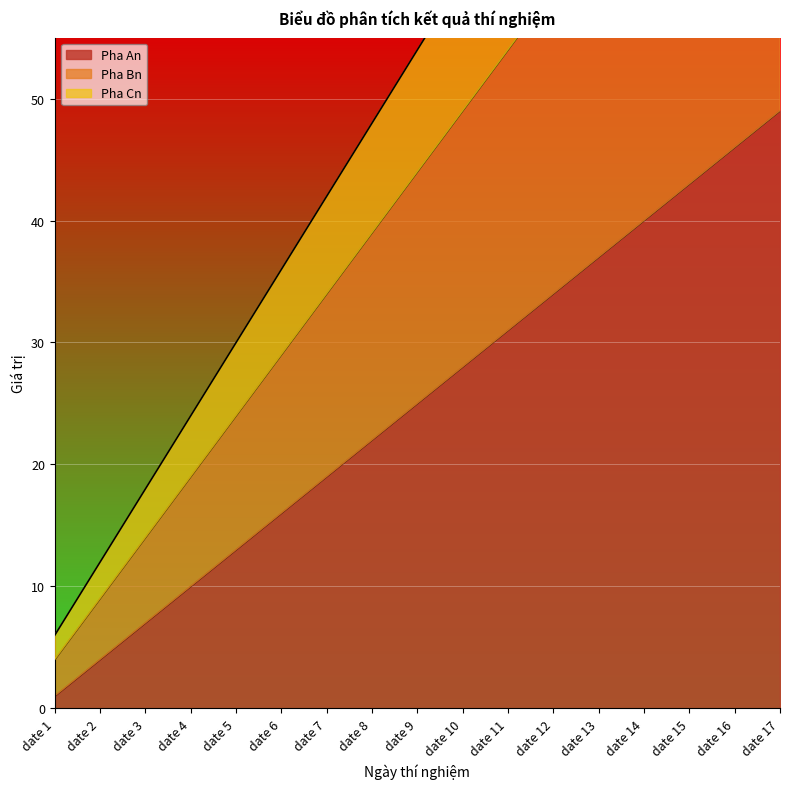

Rank the series at date 12 from highest to lowest value.

Pha Cn, Pha Bn, Pha An